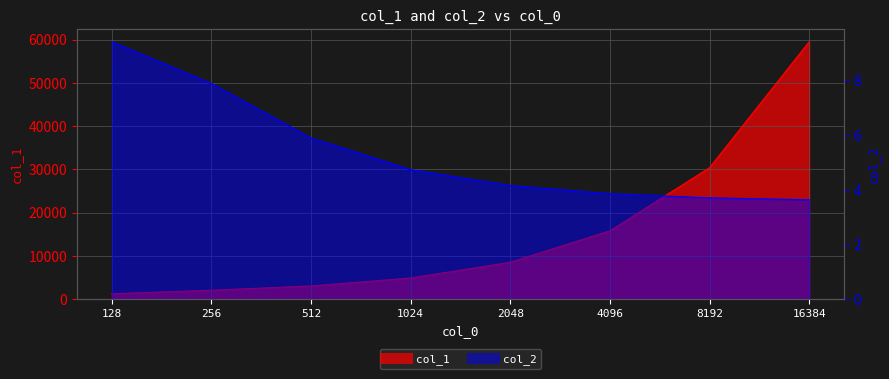

What is the value of the col_1 point at the 5th from the left?

8490.0